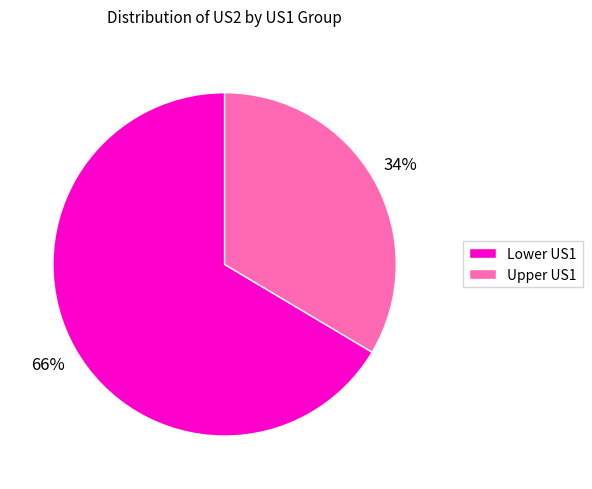

Combined, do Upper US1 and Lower US1 account for over 50%?

Yes